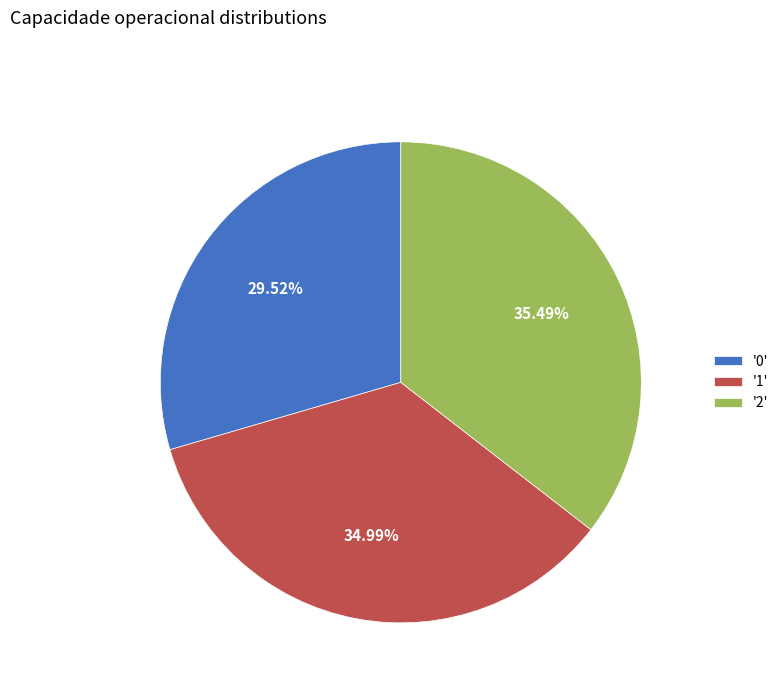

Which slice is the largest?

'2'